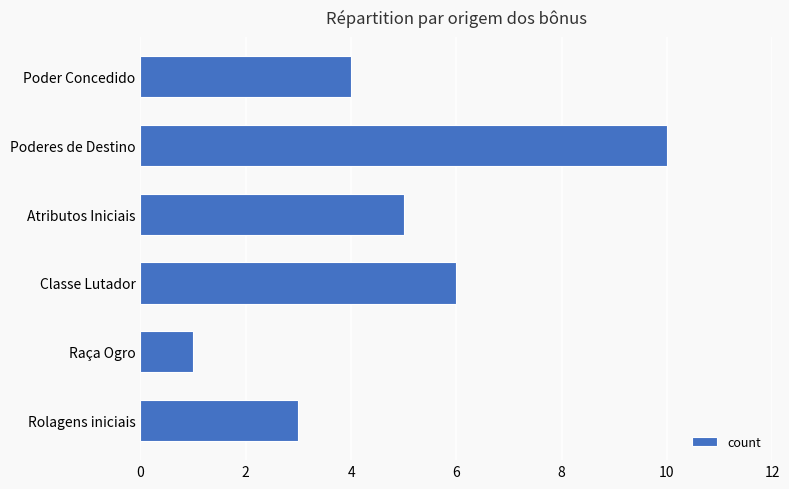

True or false: the data shows 3 at Rolagens iniciais.

True